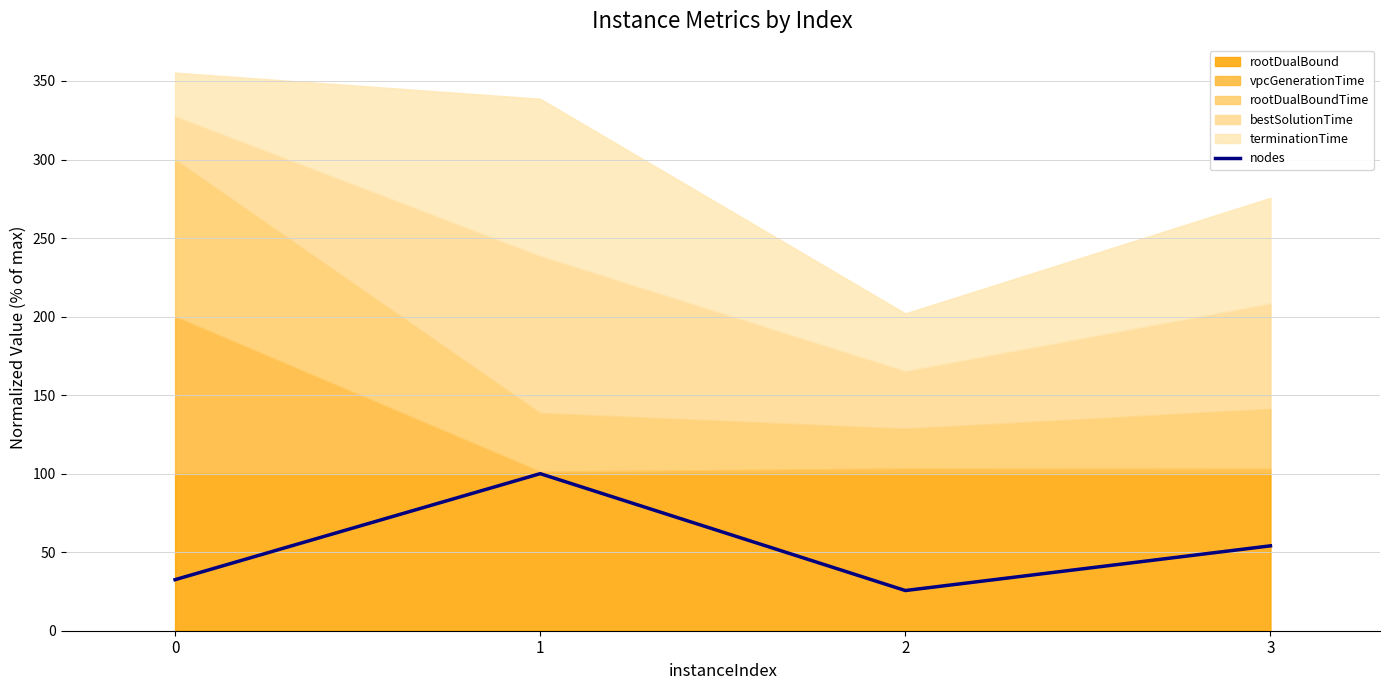

How many lines are shown in the chart?

1